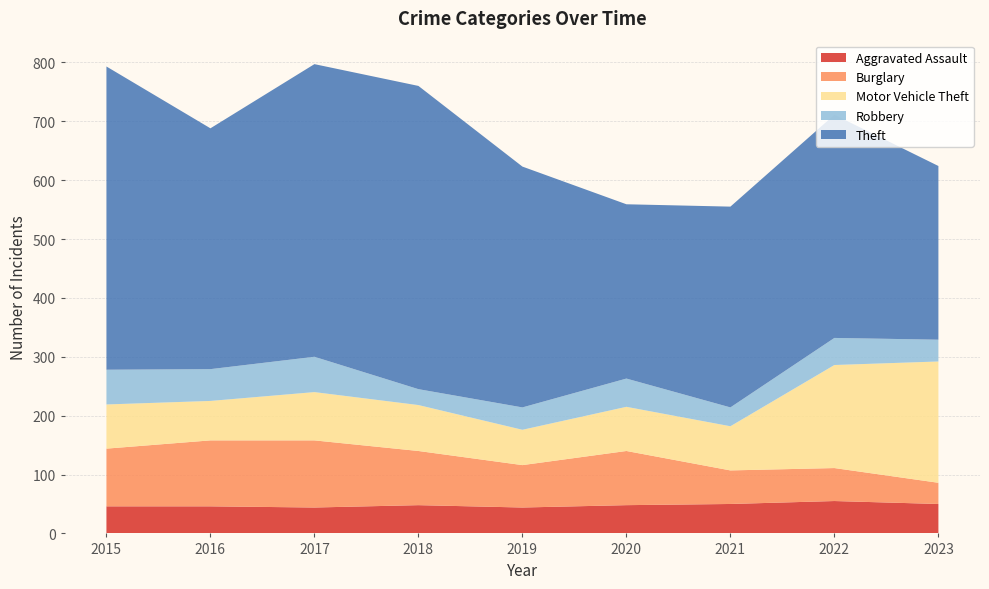

Reading right to left, transcribe all the data shown in this chart.

Aggravated Assault: 2023=50	2022=55	2021=50	2020=48	2019=44	2018=48	2017=44	2016=46	2015=46
Burglary: 2023=36	2022=56	2021=57	2020=92	2019=72	2018=92	2017=114	2016=112	2015=98
Motor Vehicle Theft: 2023=206	2022=175	2021=75	2020=75	2019=60	2018=78	2017=82	2016=67	2015=75
Robbery: 2023=37	2022=46	2021=32	2020=48	2019=38	2018=27	2017=60	2016=54	2015=59
Theft: 2023=295	2022=379	2021=341	2020=296	2019=409	2018=515	2017=497	2016=409	2015=515